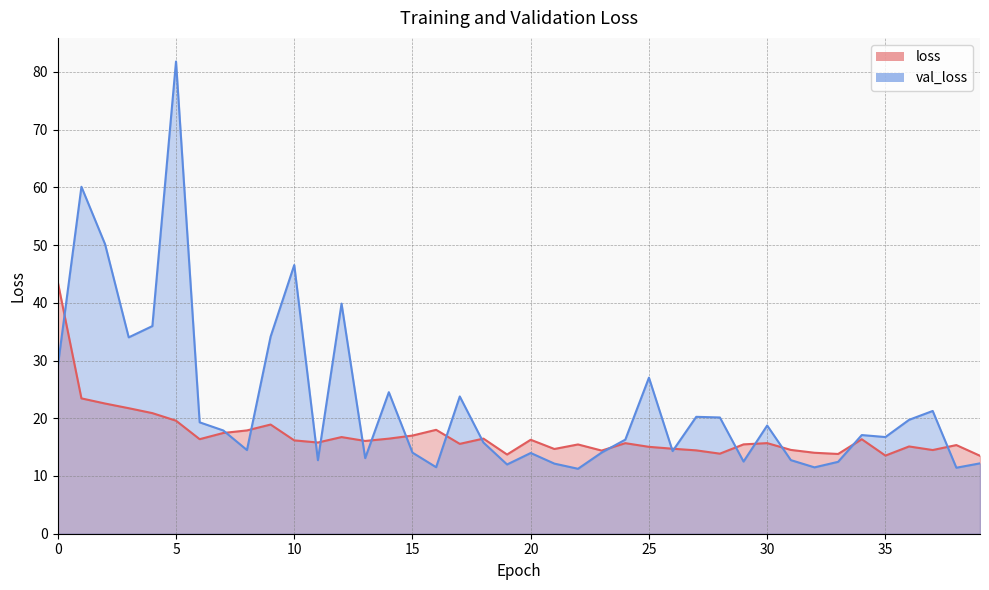

What is the difference between the val_loss values at 13 and 25?

13.9